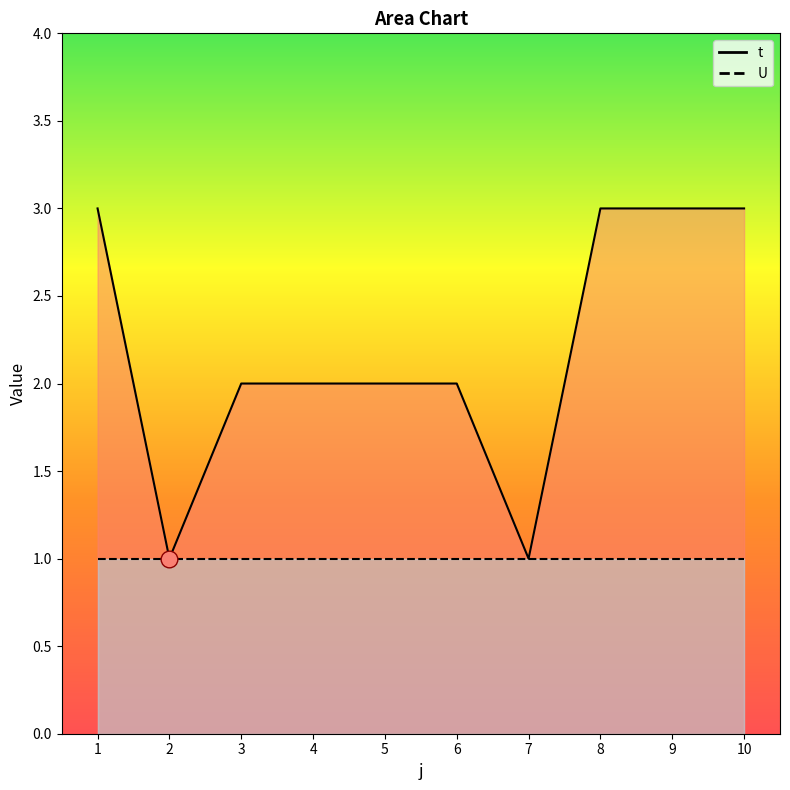

Does the chart have visible grid lines?

No